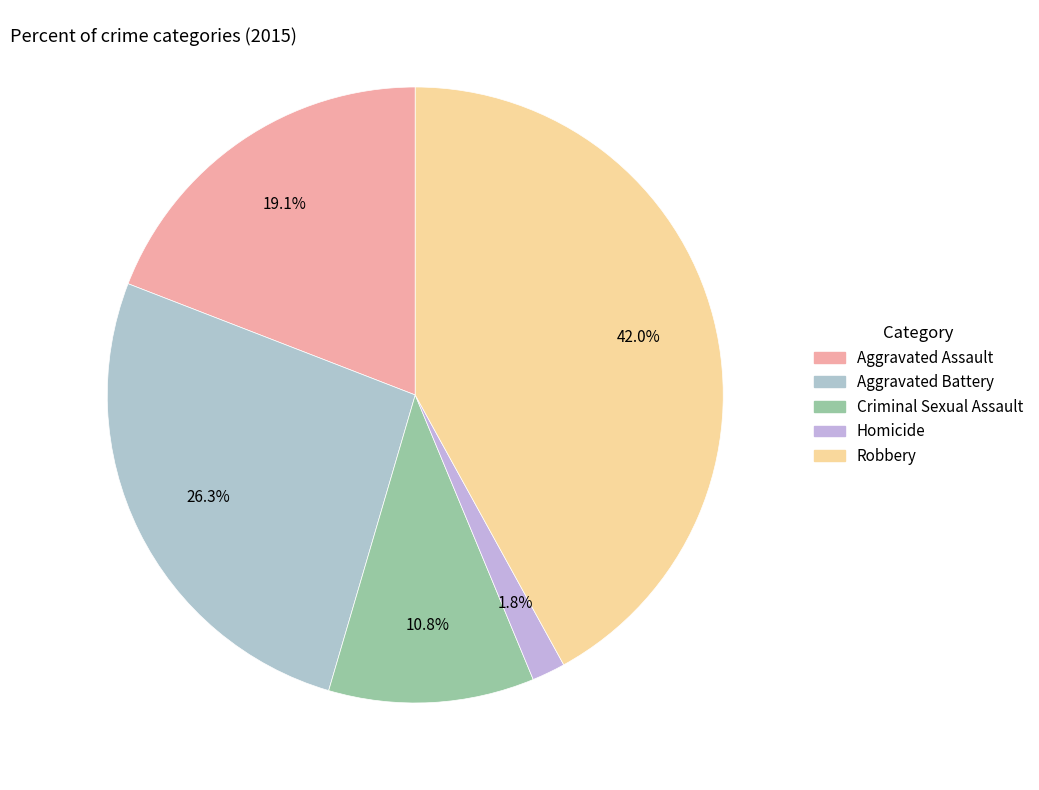

Which slice is the largest?

Robbery